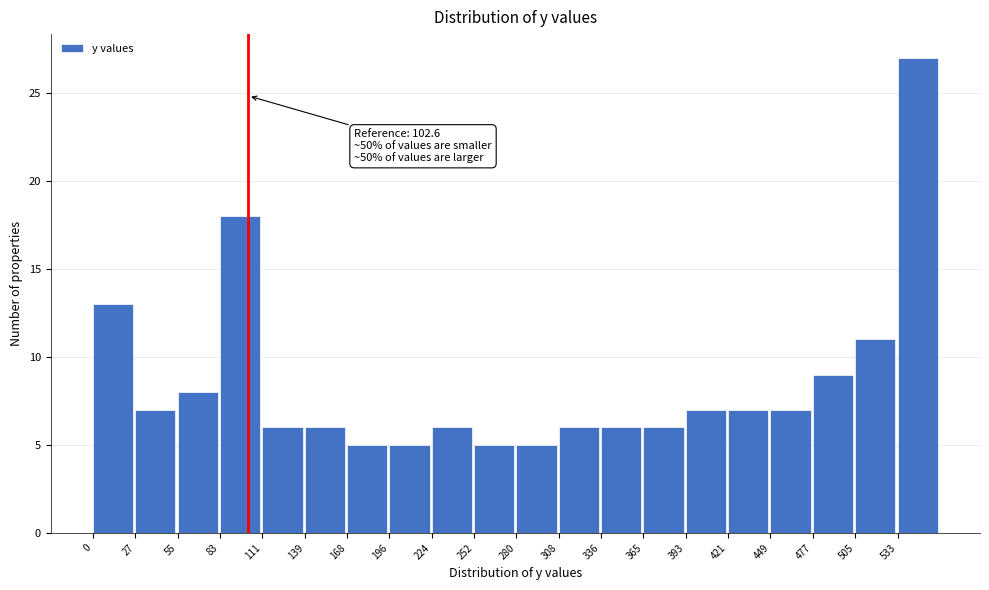

Over which range of the x-axis is the bar tallest?

535 to 560